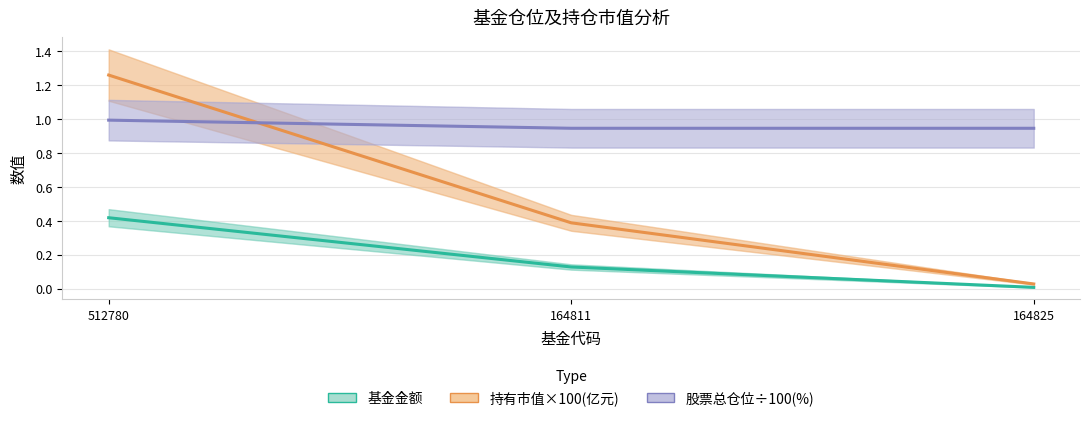

Between 164825 and 512780, which is larger?

512780